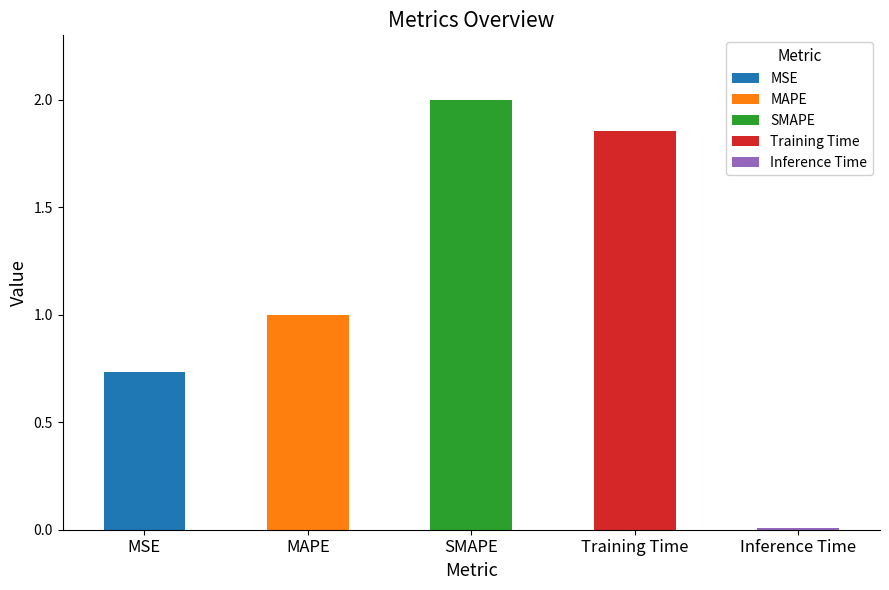

What is the maximum value shown in the chart?

2.0